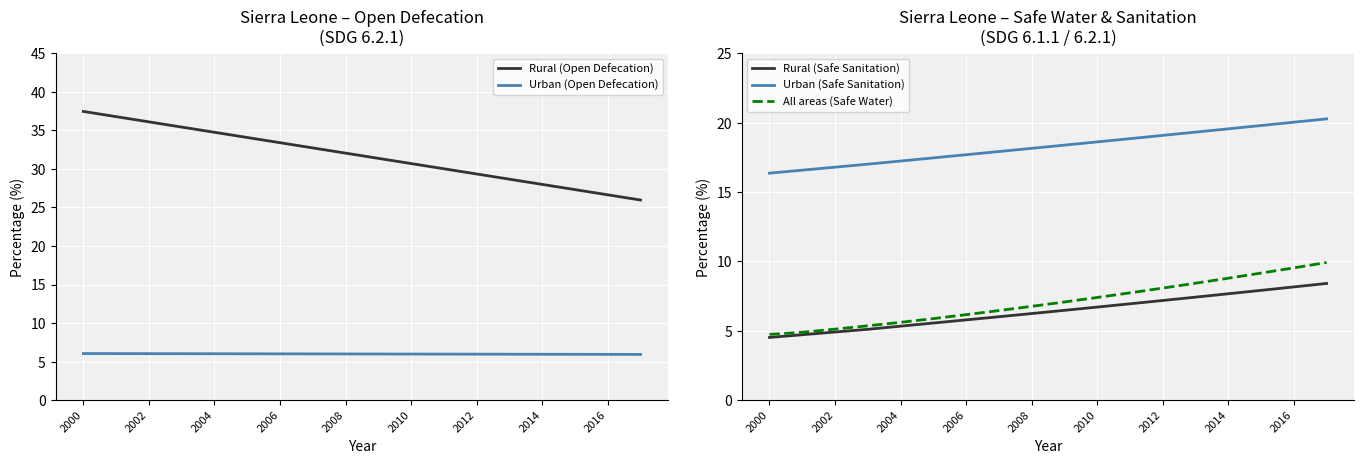

What is the difference between the Rural (Safe Sanitation) values at 2000 and 9?

2.0